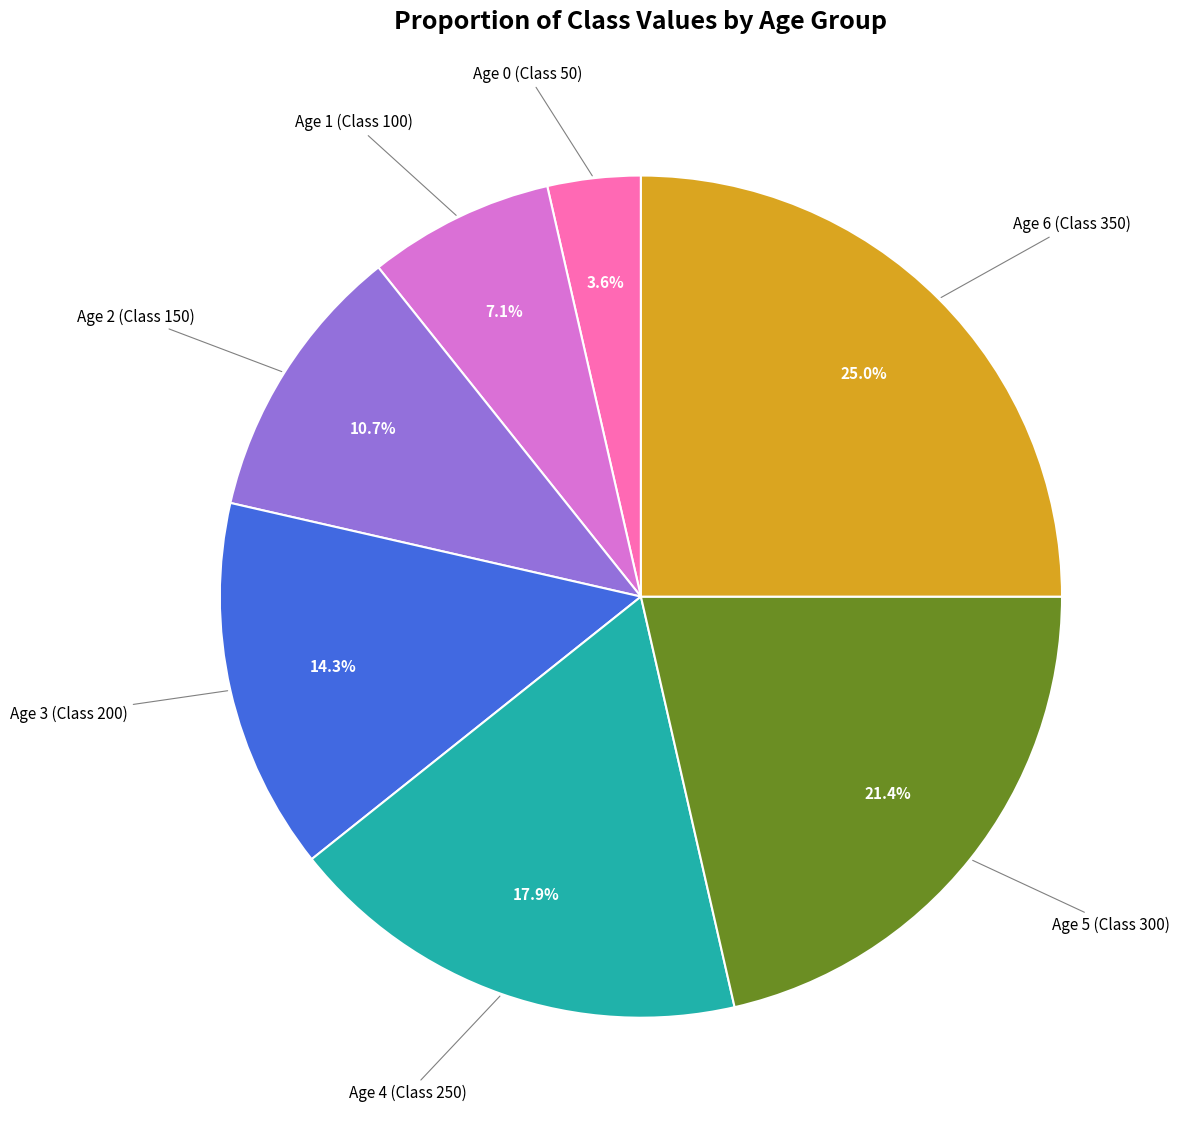

Does any single category account for the majority?

No